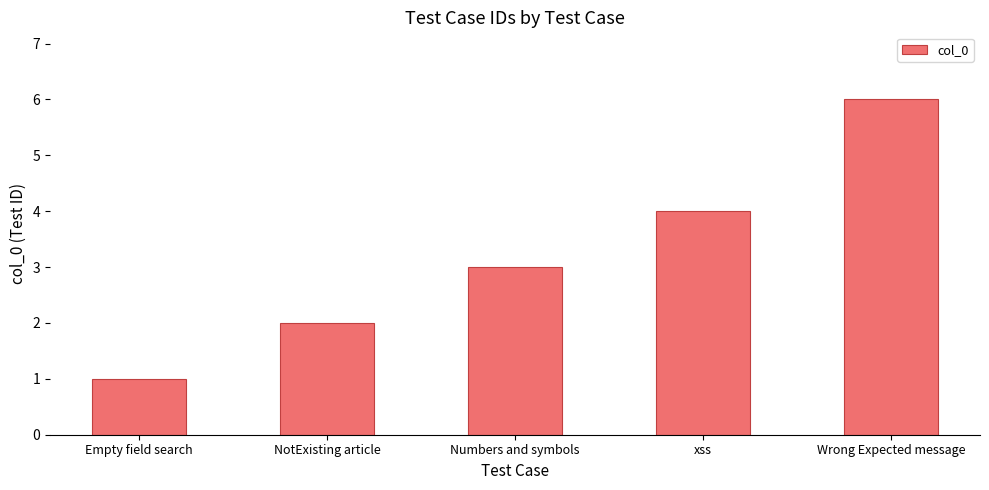

What is the label of the 2nd bar from the left?

NotExisting article